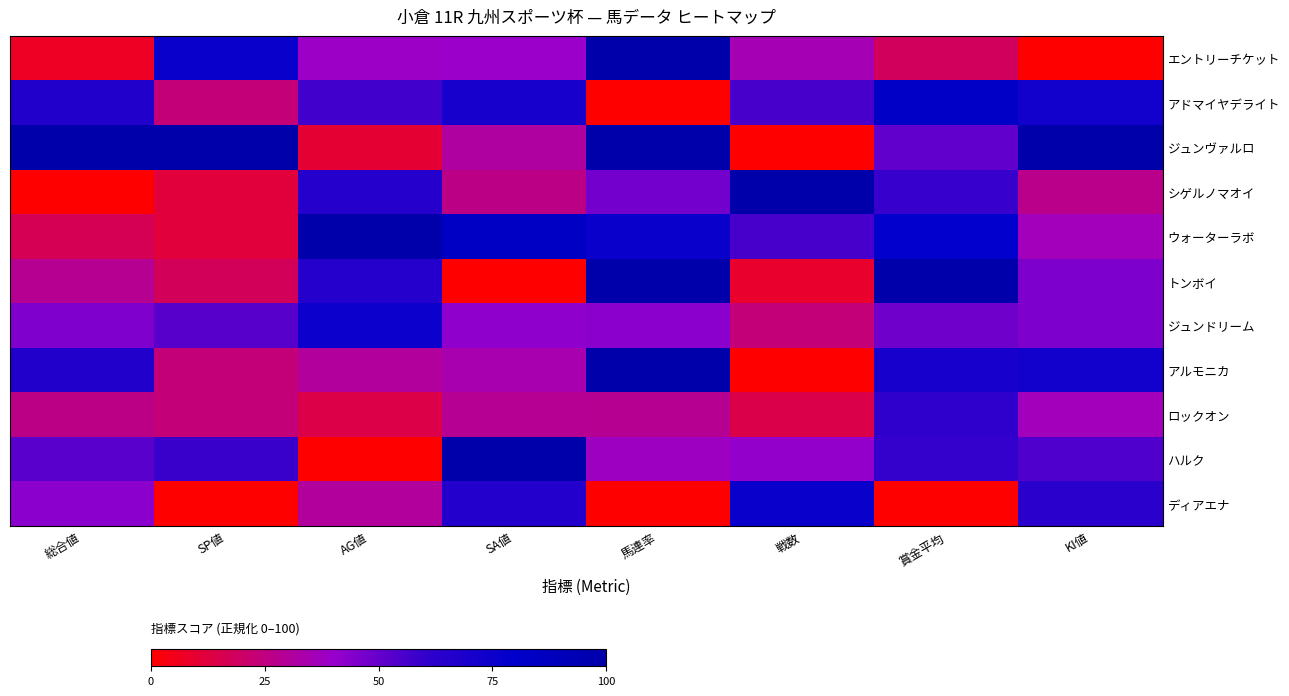

Reading left to right, extract all data points from this chart.

エントリーチケット: 総合値=7.1	SP値=76.5	AG値=38.8	SA値=39.5	馬連率=100.0	戦数=35.3	賞金平均=18.0	KI値=0.0
アドマイヤデライト: 総合値=66.7	SP値=23.5	AG値=57.1	SA値=71.1	馬連率=0.0	戦数=55.9	賞金平均=83.4	KI値=72.7
ジュンヴァルロ: 総合値=100.0	SP値=100.0	AG値=10.2	SA値=31.6	馬連率=100.0	戦数=0.0	賞金平均=50.9	KI値=100.0
シゲルノマオイ: 総合値=0.0	SP値=11.8	AG値=65.3	SA値=26.3	馬連率=47.6	戦数=100.0	賞金平均=59.0	KI値=27.3
ウォーターラボ: 総合値=16.7	SP値=11.8	AG値=100.0	SA値=84.2	馬連率=76.2	戦数=55.9	賞金平均=79.4	KI値=36.4
トンボイ: 総合値=28.6	SP値=17.6	AG値=65.3	SA値=0.0	馬連率=100.0	戦数=8.8	賞金平均=100.0	KI値=45.5
ジュンドリーム: 総合値=45.2	SP値=52.9	AG値=75.5	SA値=42.1	馬連率=42.9	戦数=23.5	賞金平均=48.3	KI値=45.5
アルモニカ: 総合値=66.7	SP値=23.5	AG値=30.6	SA値=34.2	馬連率=100.0	戦数=0.0	賞金平均=70.9	KI値=72.7
ロックオン: 総合値=26.2	SP値=23.5	AG値=14.3	SA値=28.9	馬連率=28.6	戦数=14.7	賞金平均=61.3	KI値=36.4
ハルク: 総合値=52.4	SP値=58.8	AG値=0.0	SA値=100.0	馬連率=38.1	戦数=41.2	賞金平均=59.9	KI値=54.5
ディアエナ: 総合値=42.9	SP値=0.0	AG値=30.6	SA値=65.8	馬連率=0.0	戦数=76.5	賞金平均=0.0	KI値=63.6